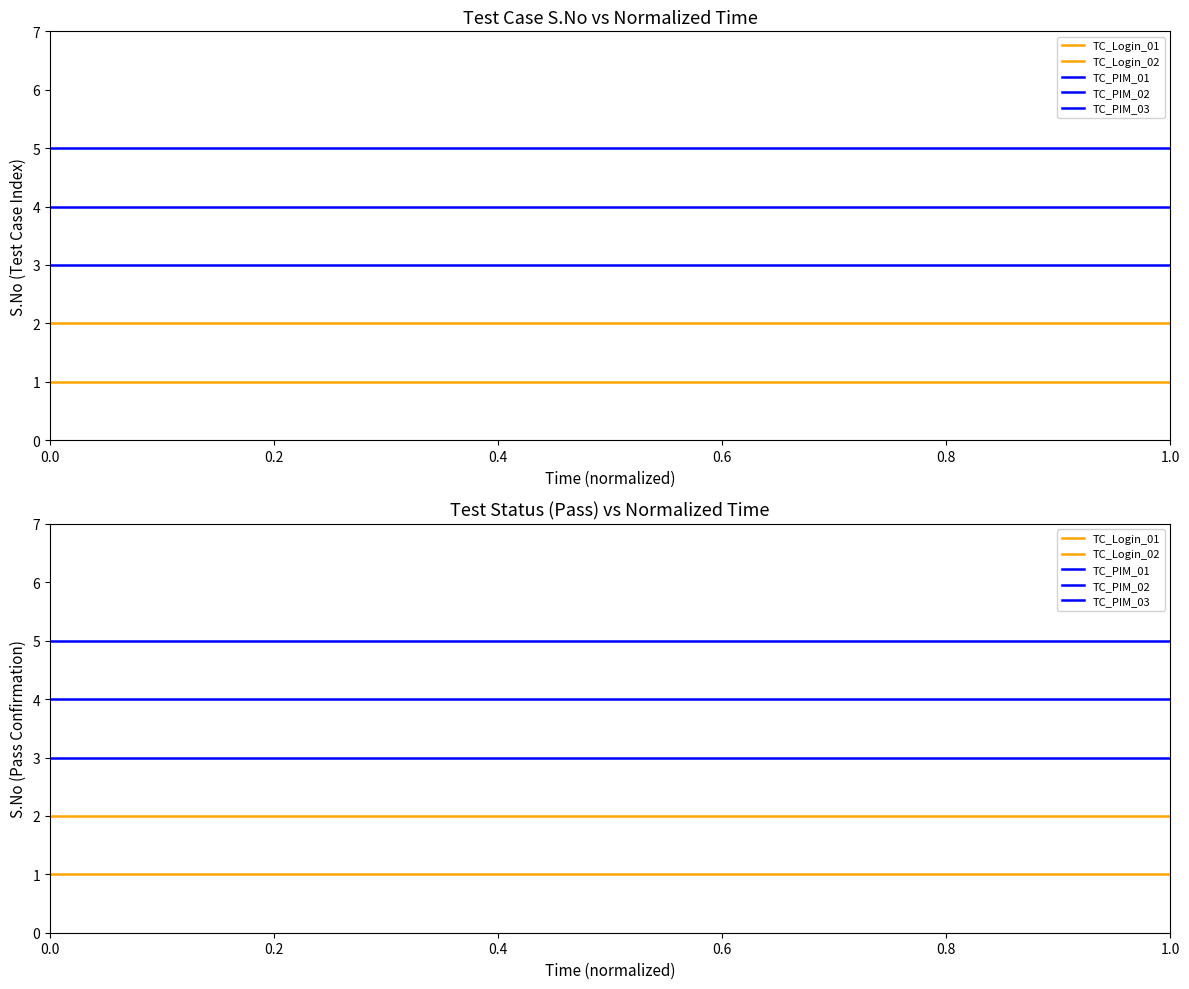

What is the label of the 3rd point from the left?

0.4